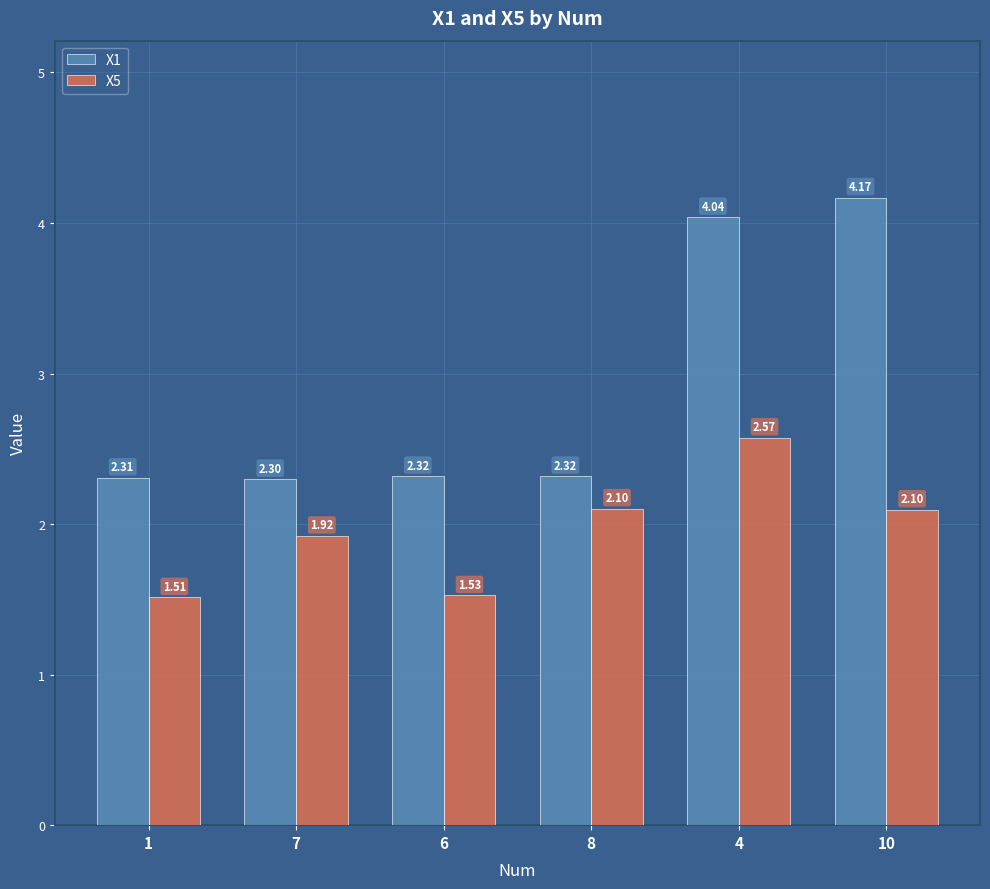

How many values in the X5 series are below 2?

3